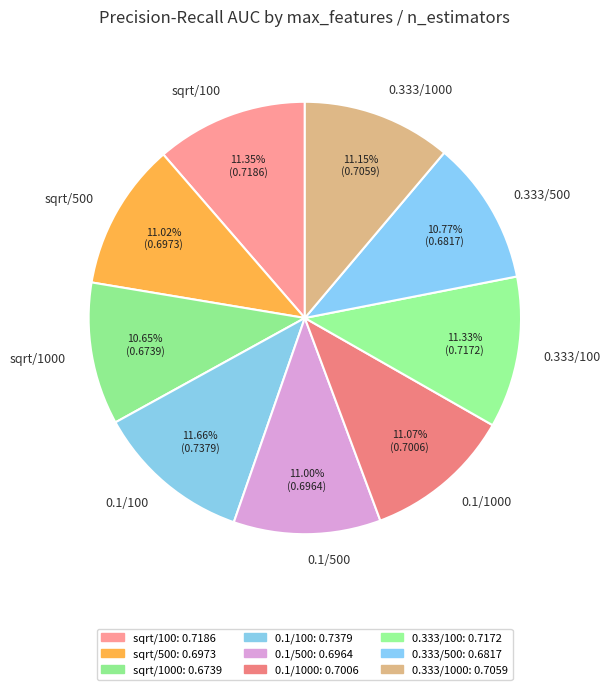

Do 0.333/500 and 0.333/1000 together represent more than half of the pie?

No